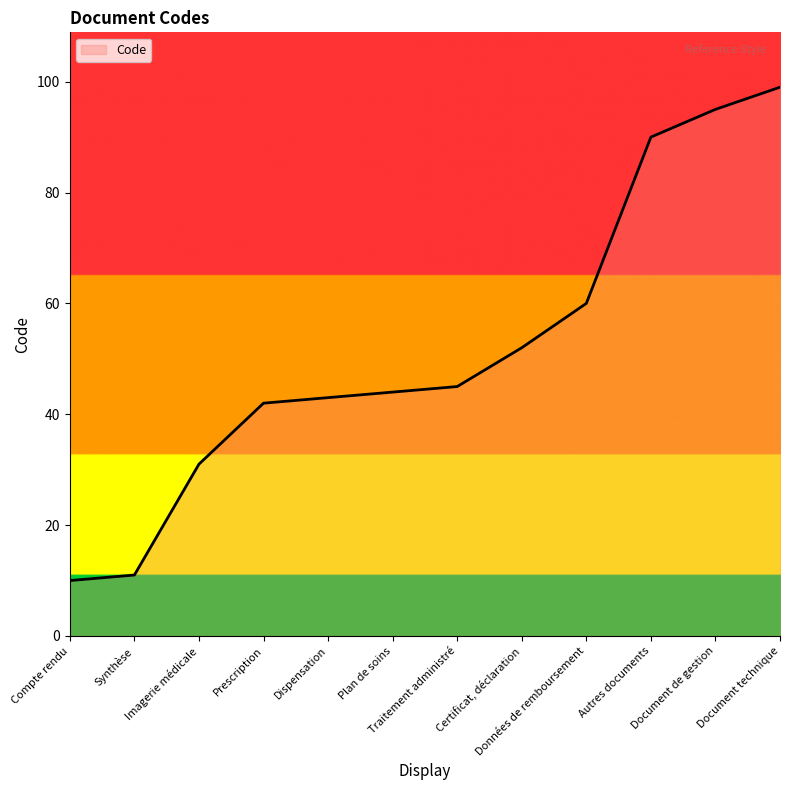

Is this an area chart (filled region under the line)?

No